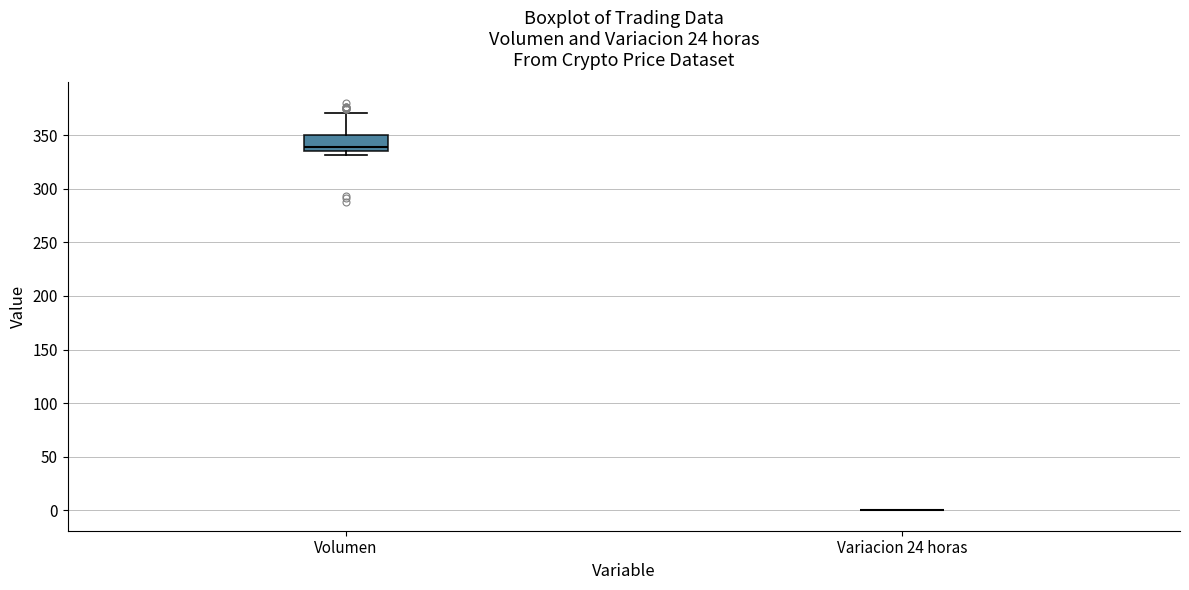

Which box is the tallest, from its lower edge to its upper edge?

Volumen